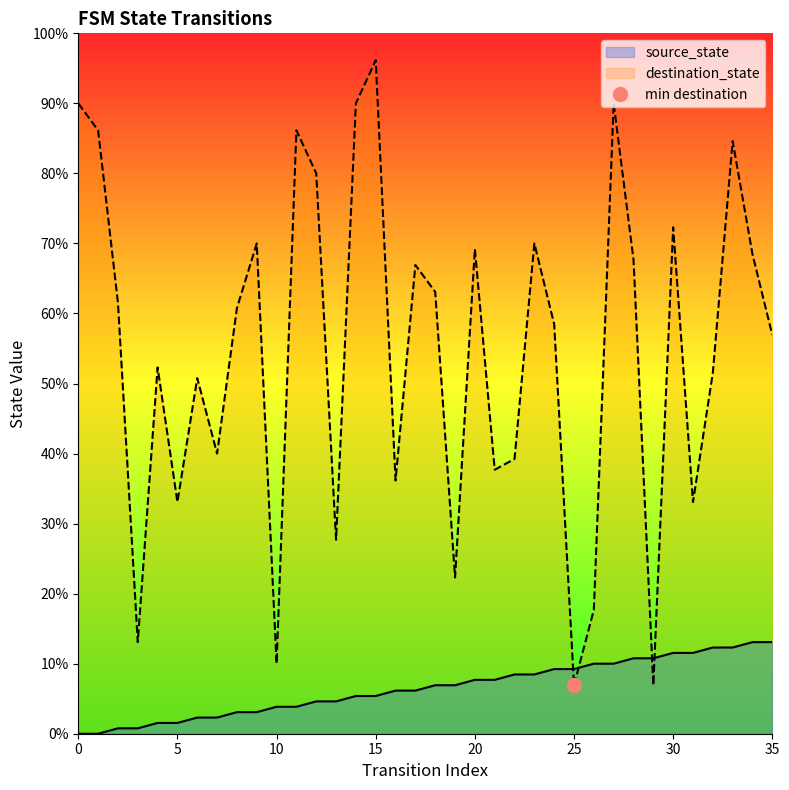

Is it true that source_state equals 1 at 3?

True